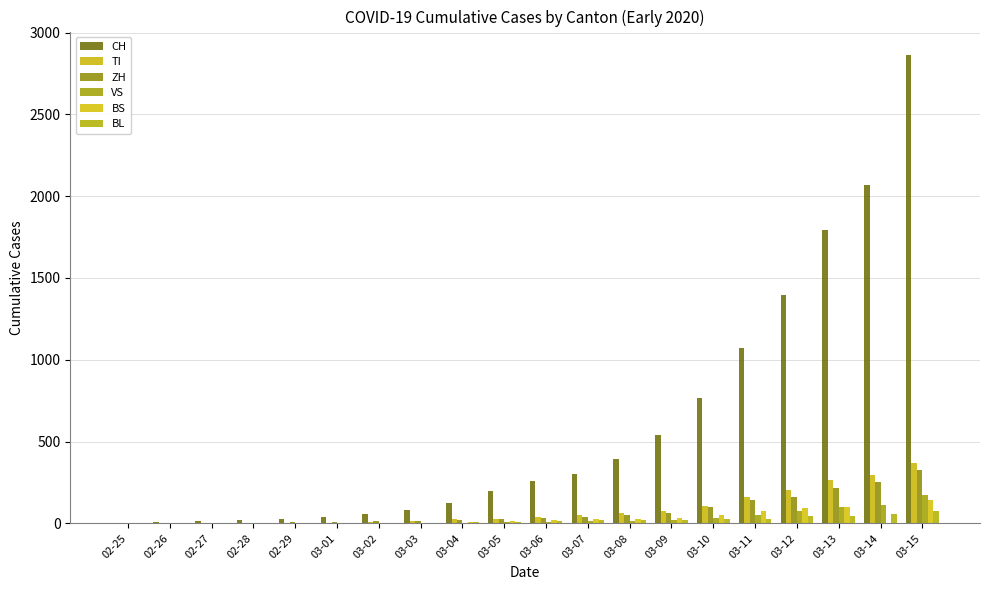

What is the value of the ZH bar at the 12th from the left?

40